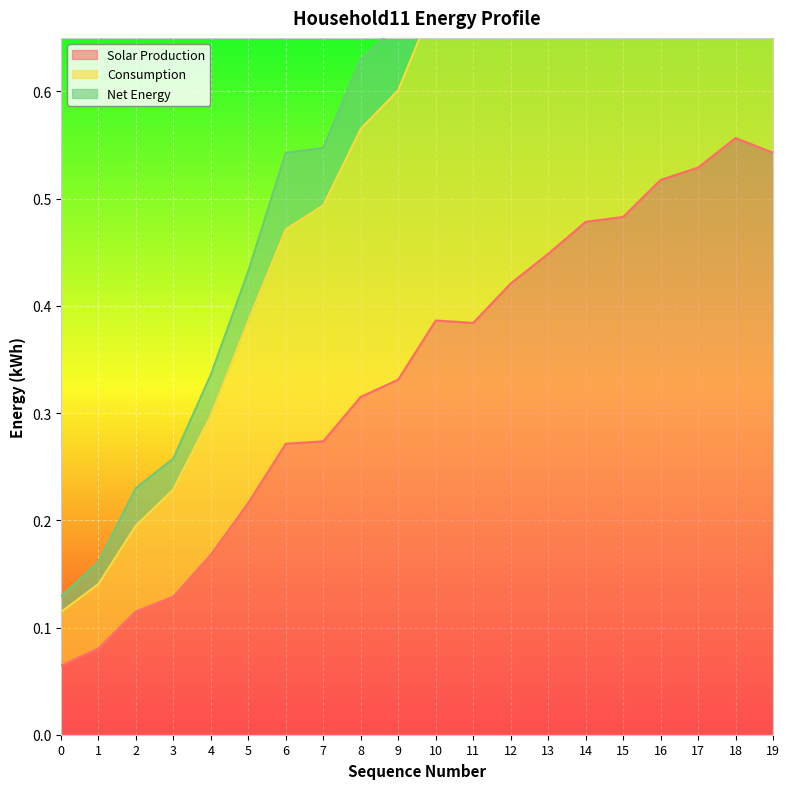

How many lines are shown in the chart?

3